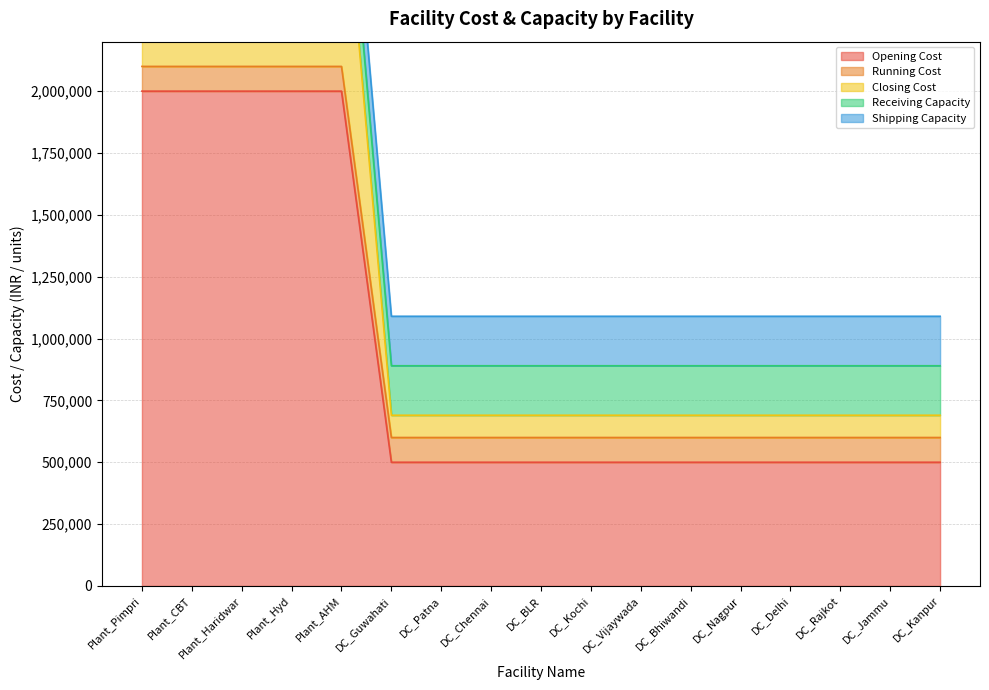

What is the spread (max minus min) of values at DC_Jammu?

410000